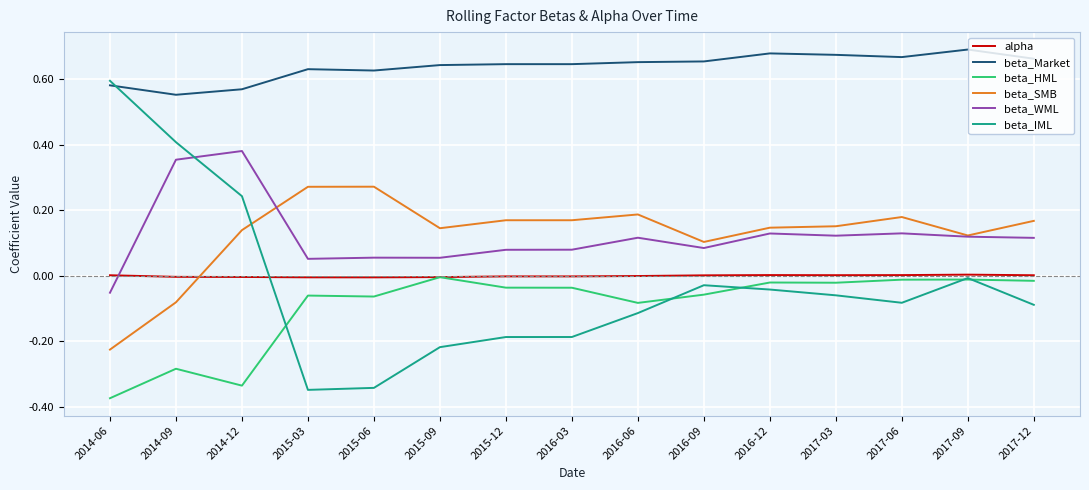

Is the value of beta_HML at 2016-06 greater than the value of beta_SMB at 2015-06?

No